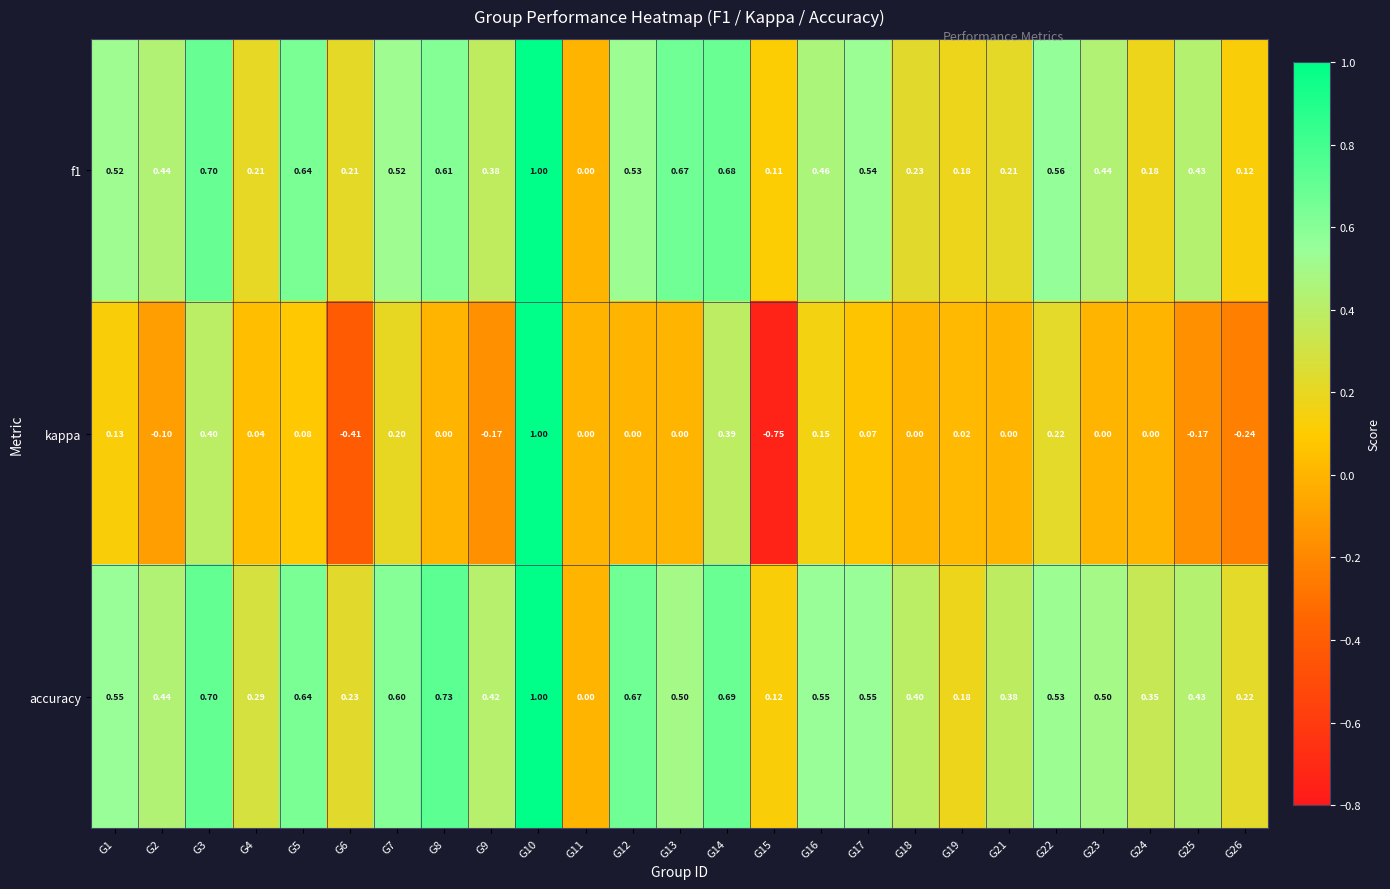

Which series has the largest total across all categories?

accuracy